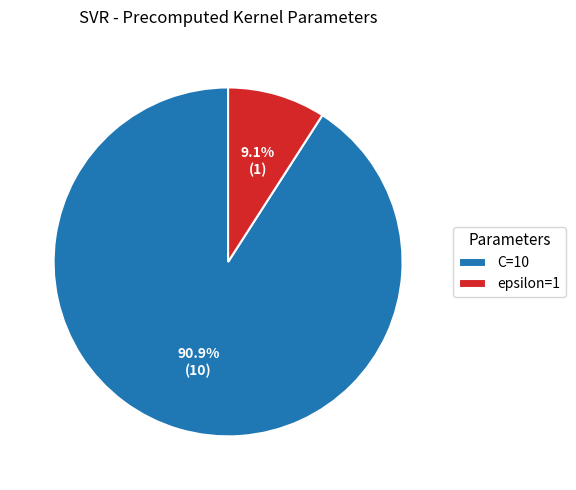

Which slice is the largest?

C=10